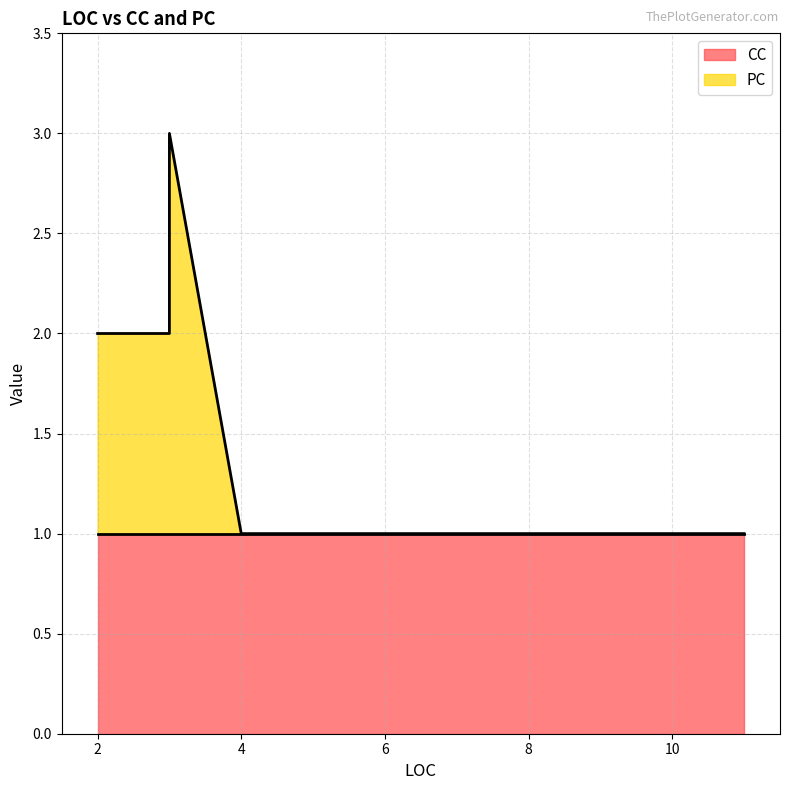

True or false: CC and PC cross at least once.

False